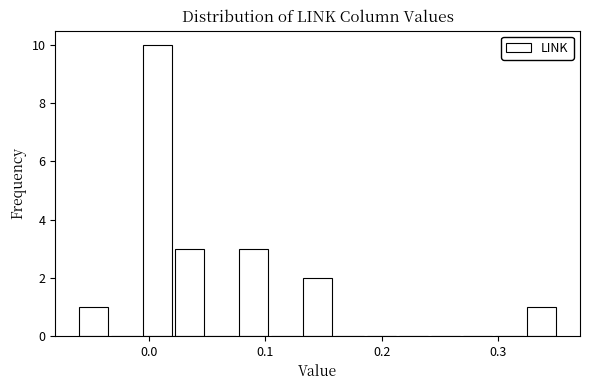

Read against the x-axis, roughly where is the centre of the tallest bar?

0.01